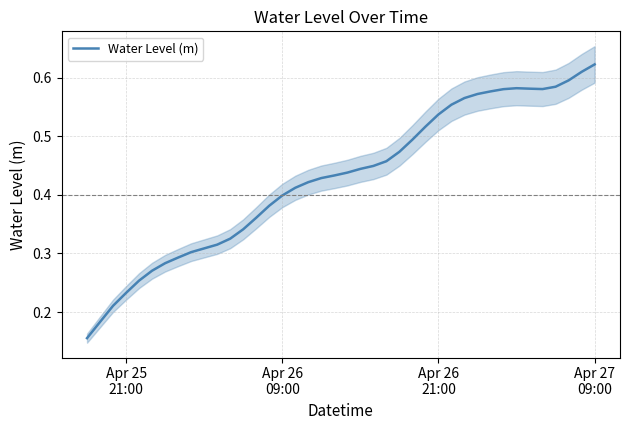

How many distinct data groups are displayed?

1